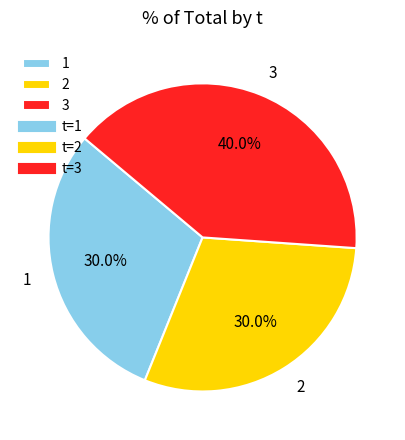

How many segments does this pie chart have?

3